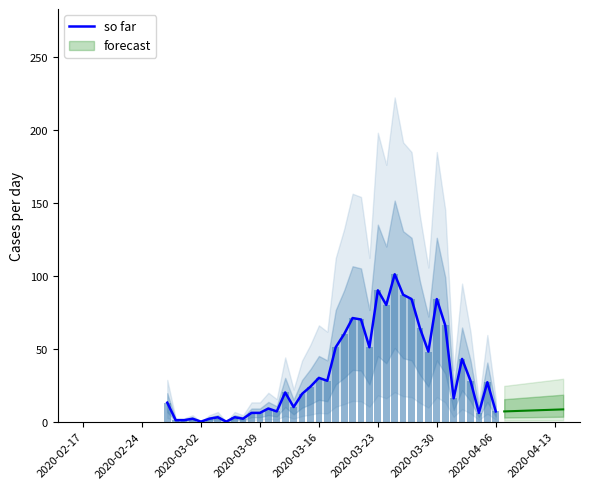

Are the bars grouped side by side (vs. stacked)?

No